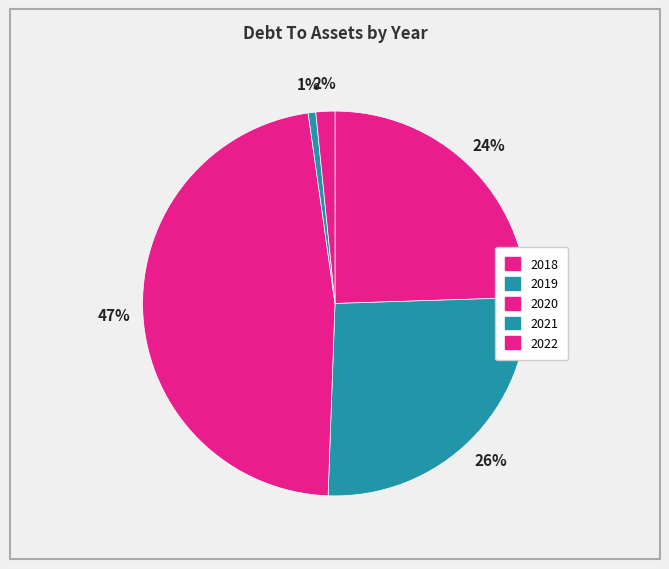

Which category has the biggest portion of the pie?

2020